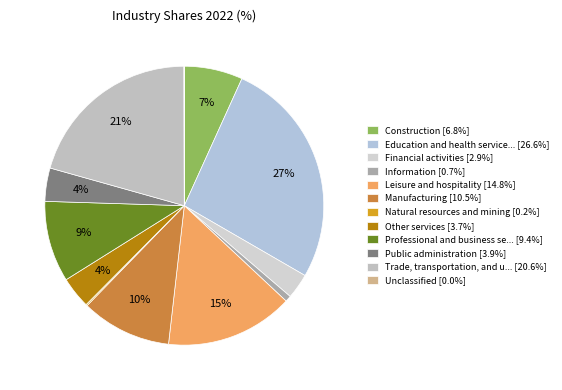

What is the smallest slice in the pie chart?

Unclassified